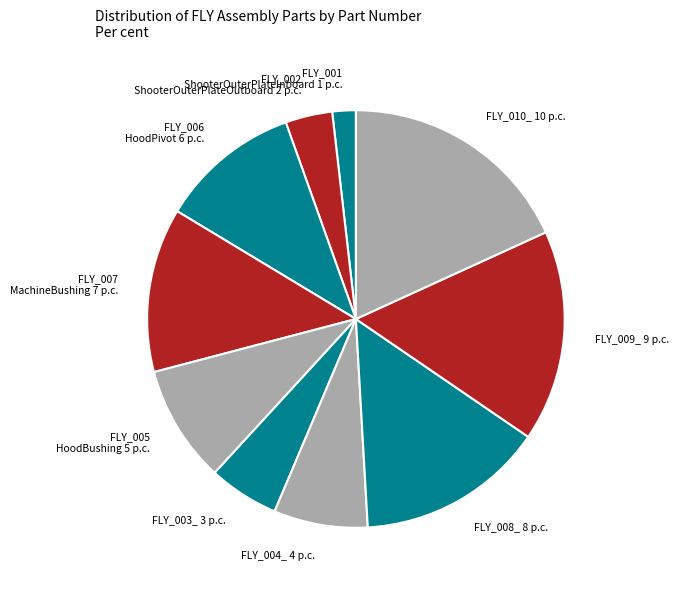

Combined, do FLY_002 ShooterOuterPlateOutboard 2 p.c. and FLY_004_ 4 p.c. account for over 50%?

No